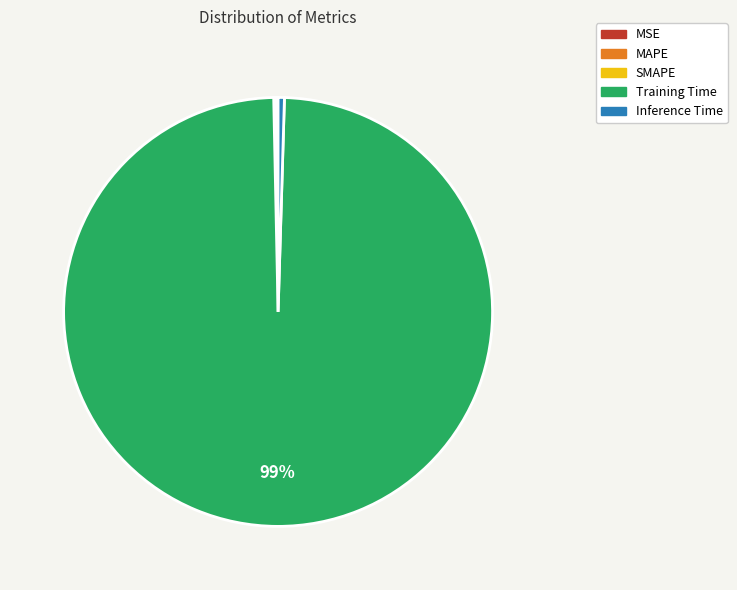

To the nearest percent, what is the average slice percentage?

20%